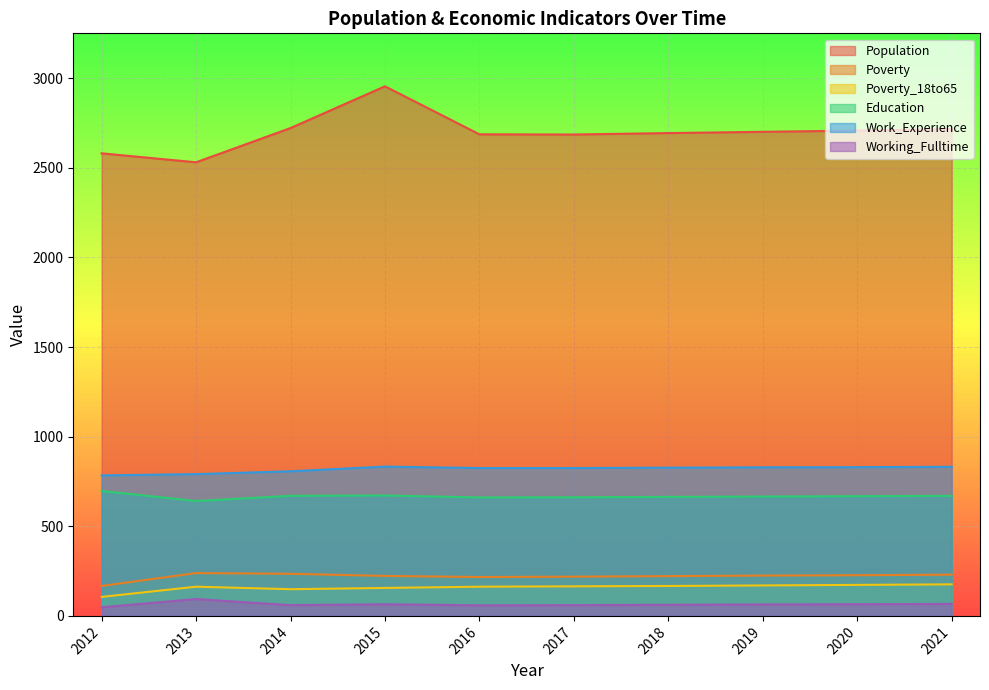

What are all the series names shown in the legend?

Population, Poverty, Poverty_18to65, Education, Work_Experience, Working_Fulltime